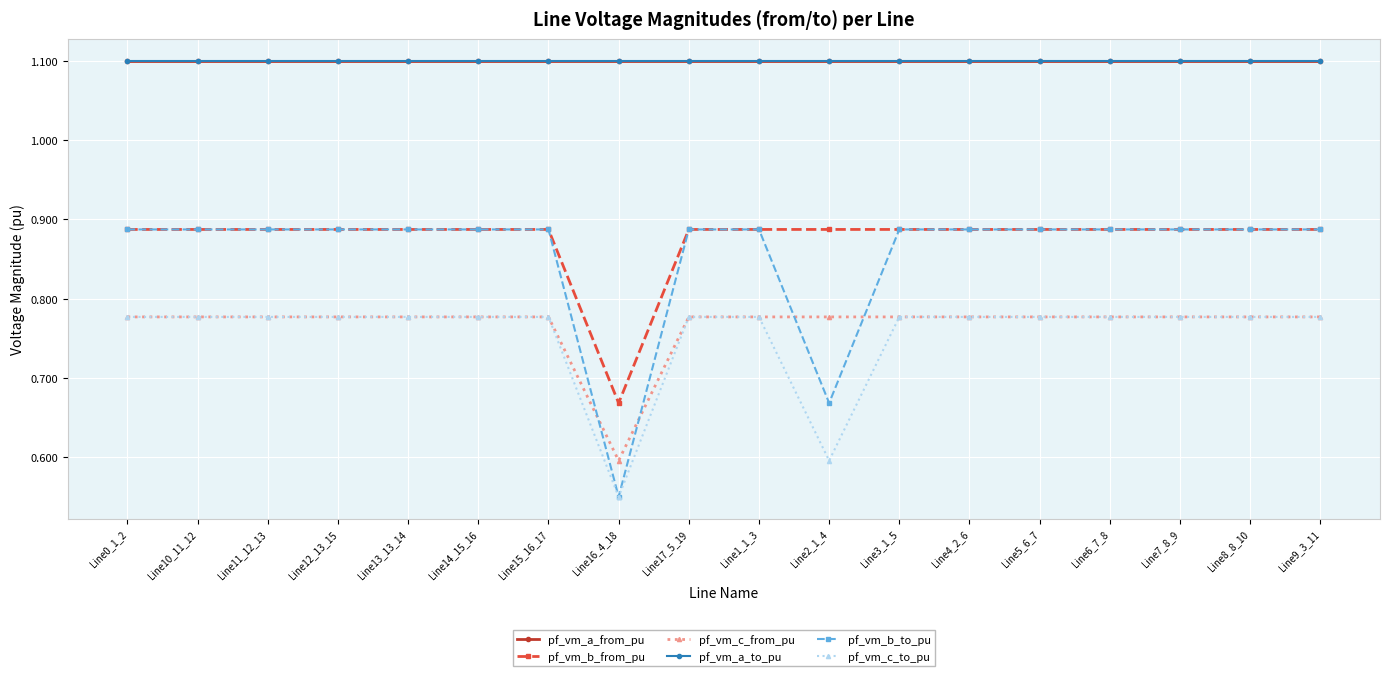

Does the chart have visible grid lines?

Yes